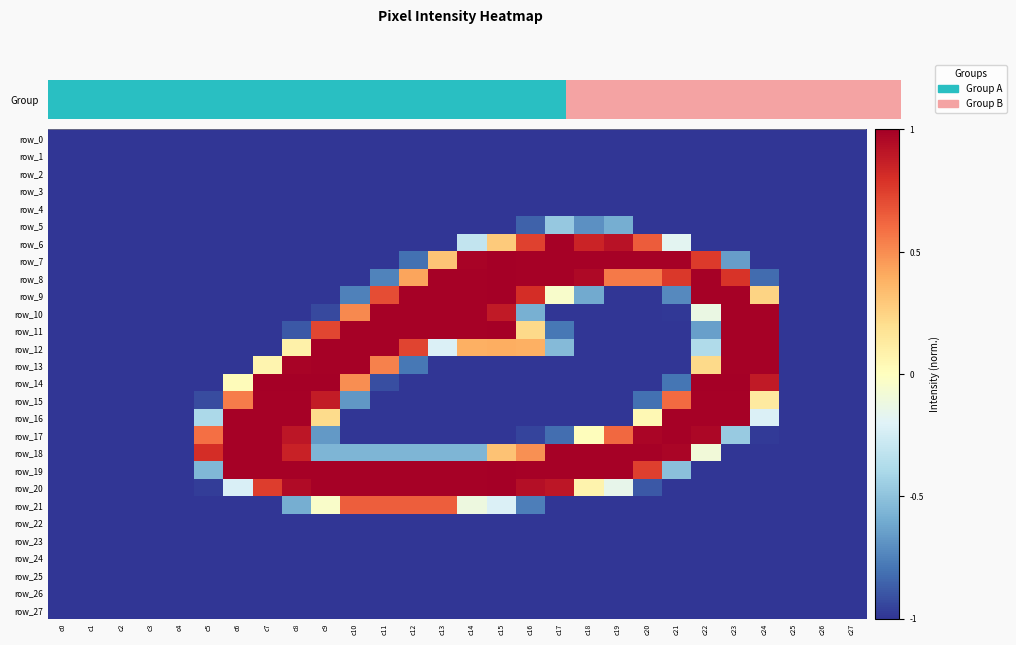

The row_14 series shows 0.0 at c6. True or false?

True